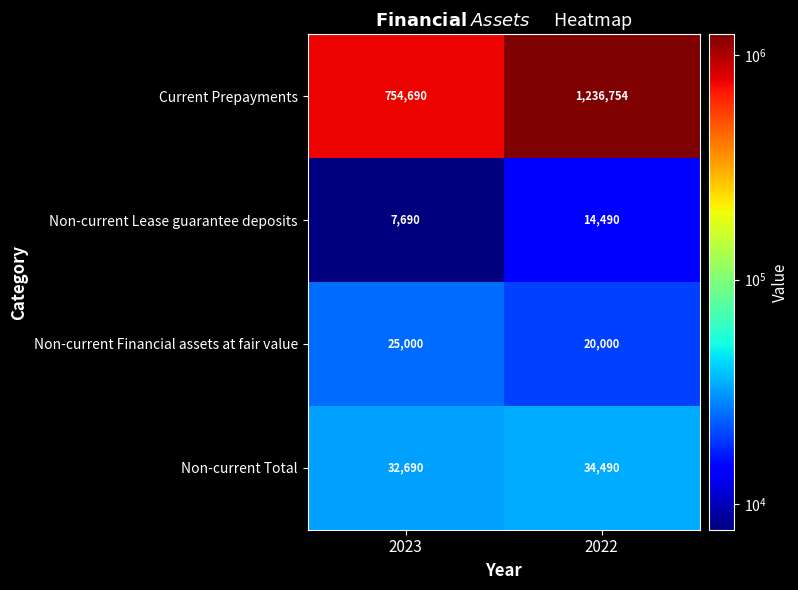

Reading left to right, list all the values displayed in this chart.

Current Prepayments: 2023=754690	2022=1236754
Non-current Lease guarantee deposits: 2023=7690	2022=14490
Non-current Financial assets at fair value: 2023=25000	2022=20000
Non-current Total: 2023=32690	2022=34490